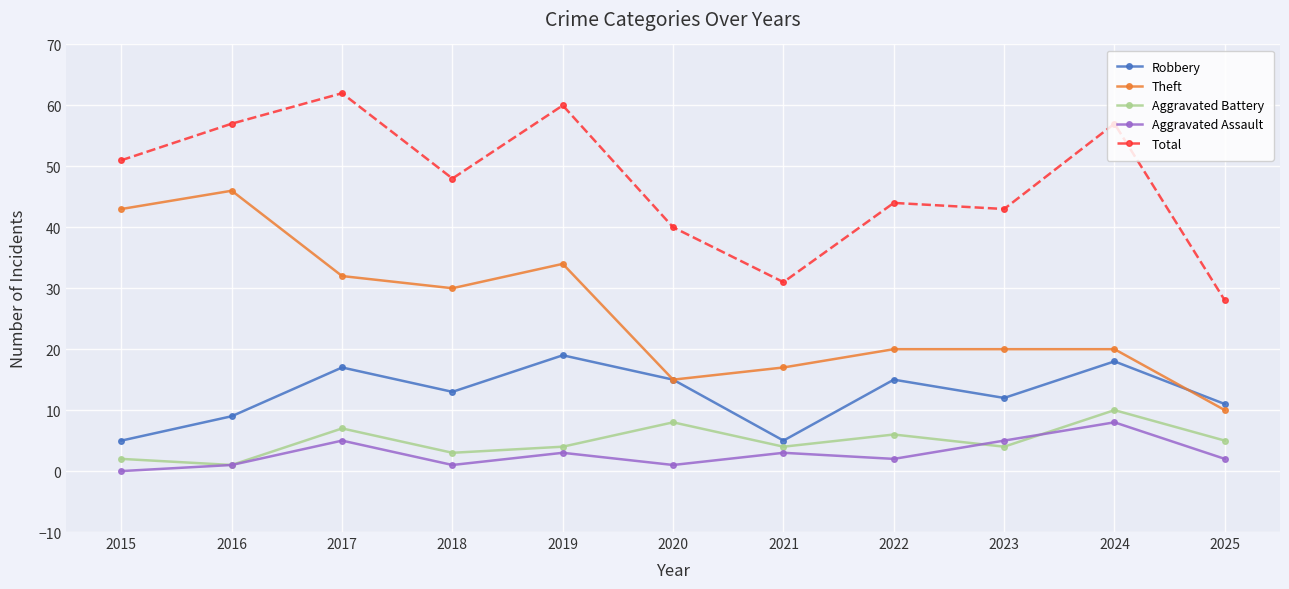

What is the difference between the maximum and minimum values in the Aggravated Battery series?

9